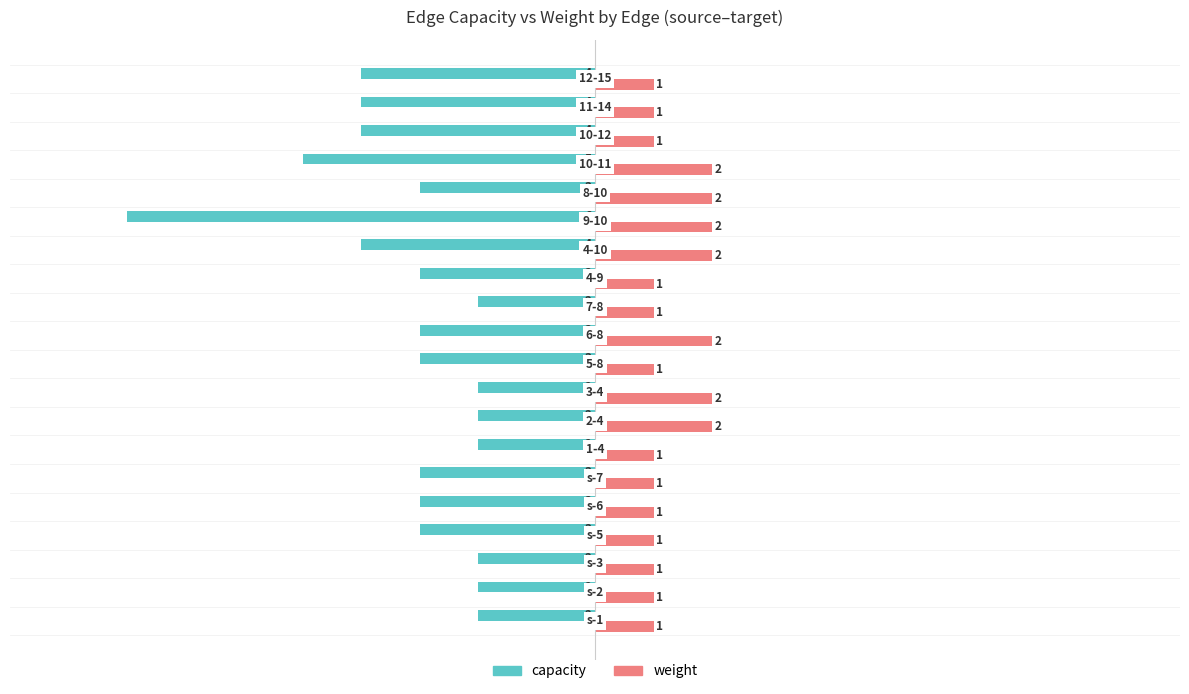

How many capacity values are between -4 and -2?

18